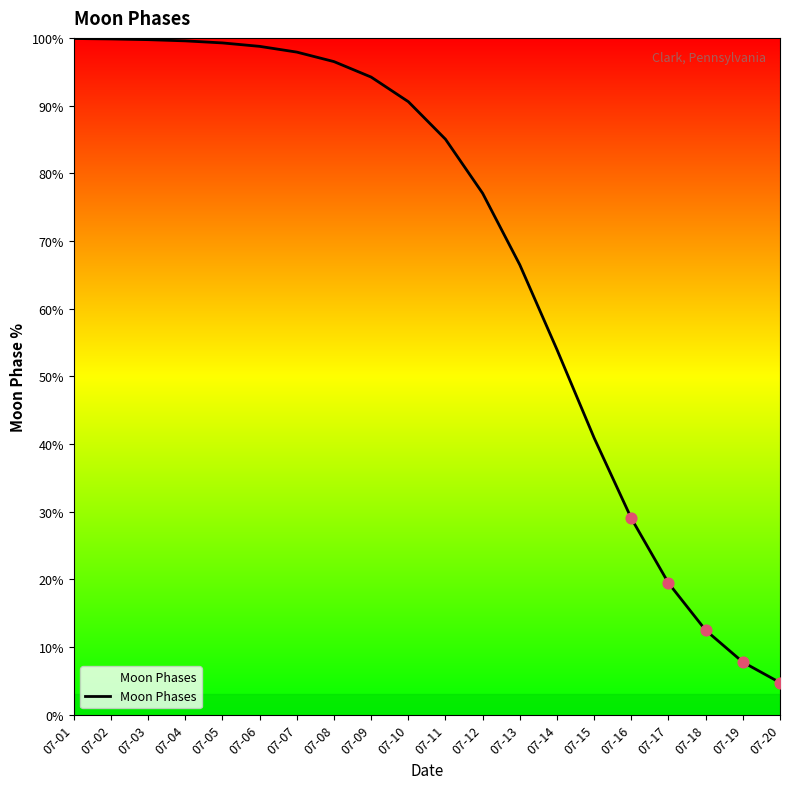

Approximately how many times larger is the value at 07-11 compared to 07-18?

6.8